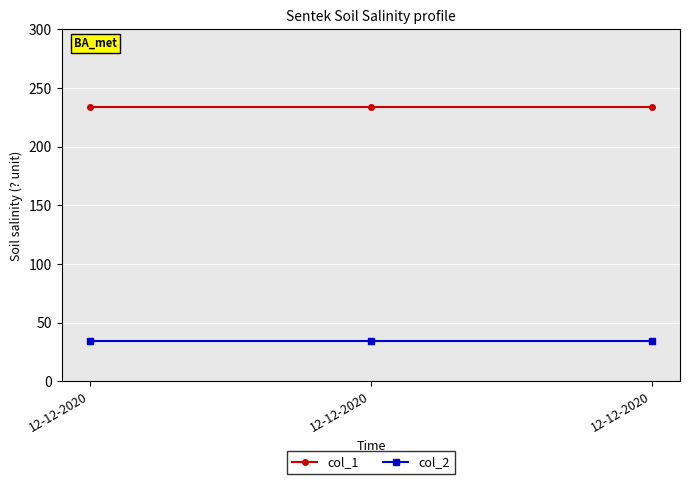

At how many categories does at least one series exceed 232?

3